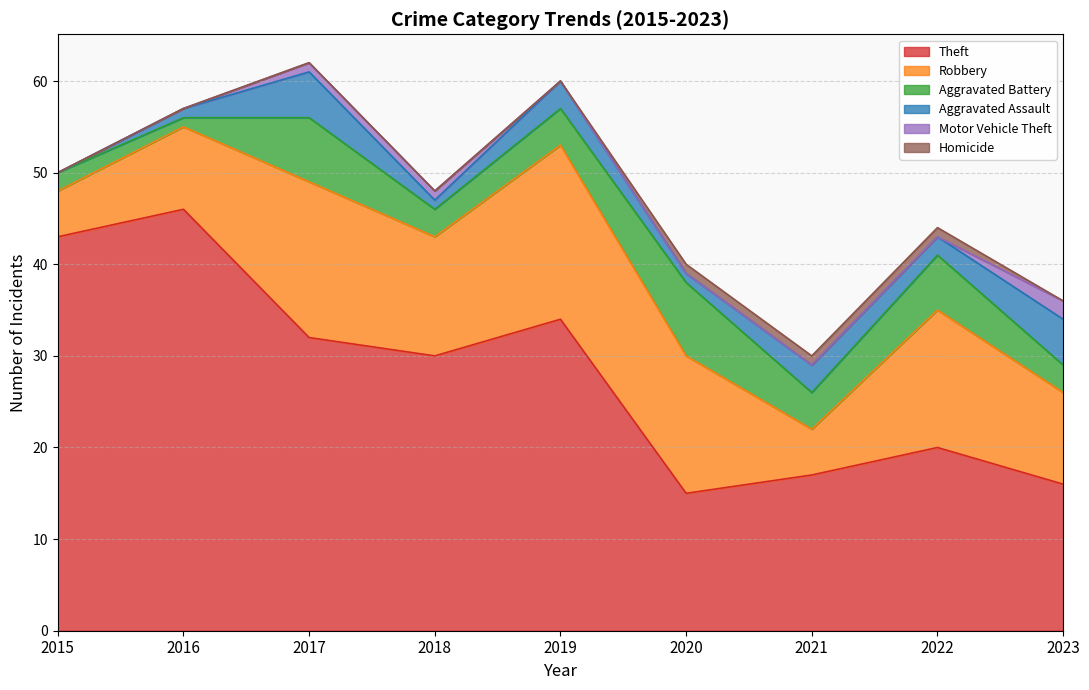

How many values in Aggravated Assault are above zero?

8